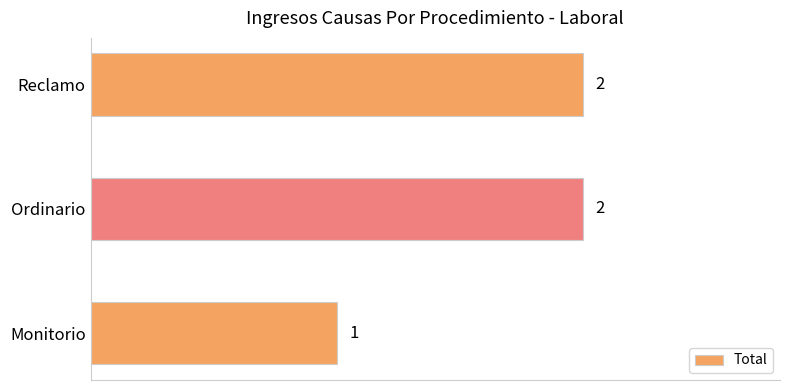

Reading top to bottom, list all the values displayed in this chart.

Reclamo=2	Ordinario=2	Monitorio=1